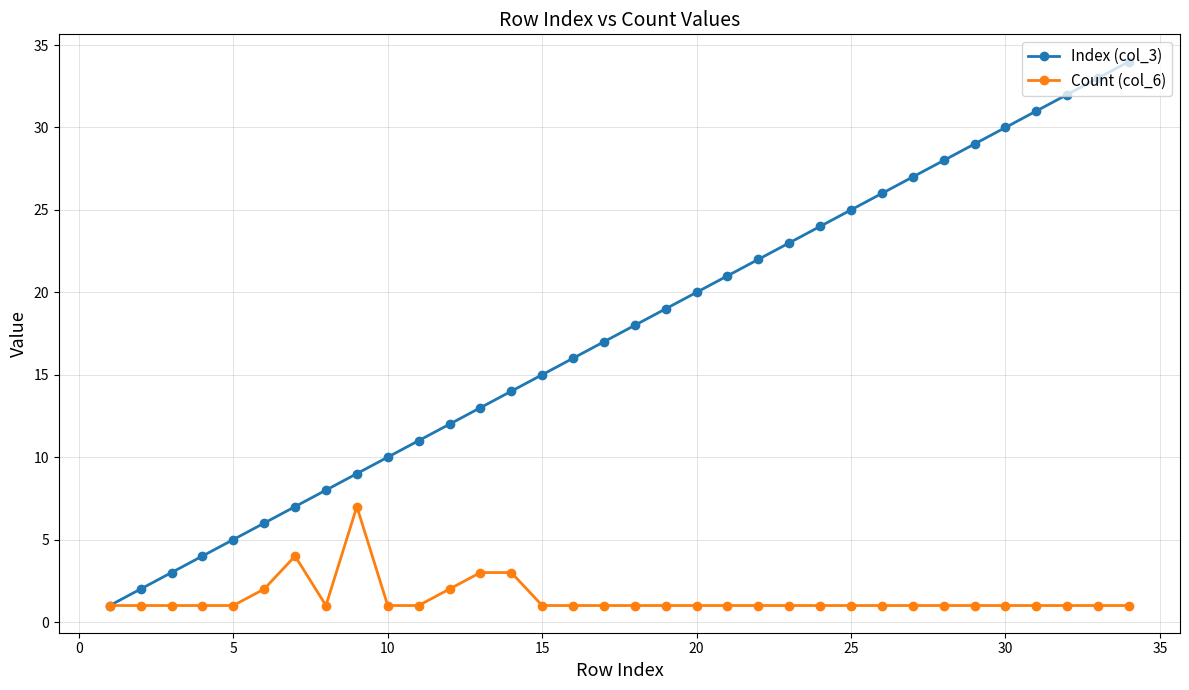

What are all the series names shown in the legend?

Index (col_3), Count (col_6)